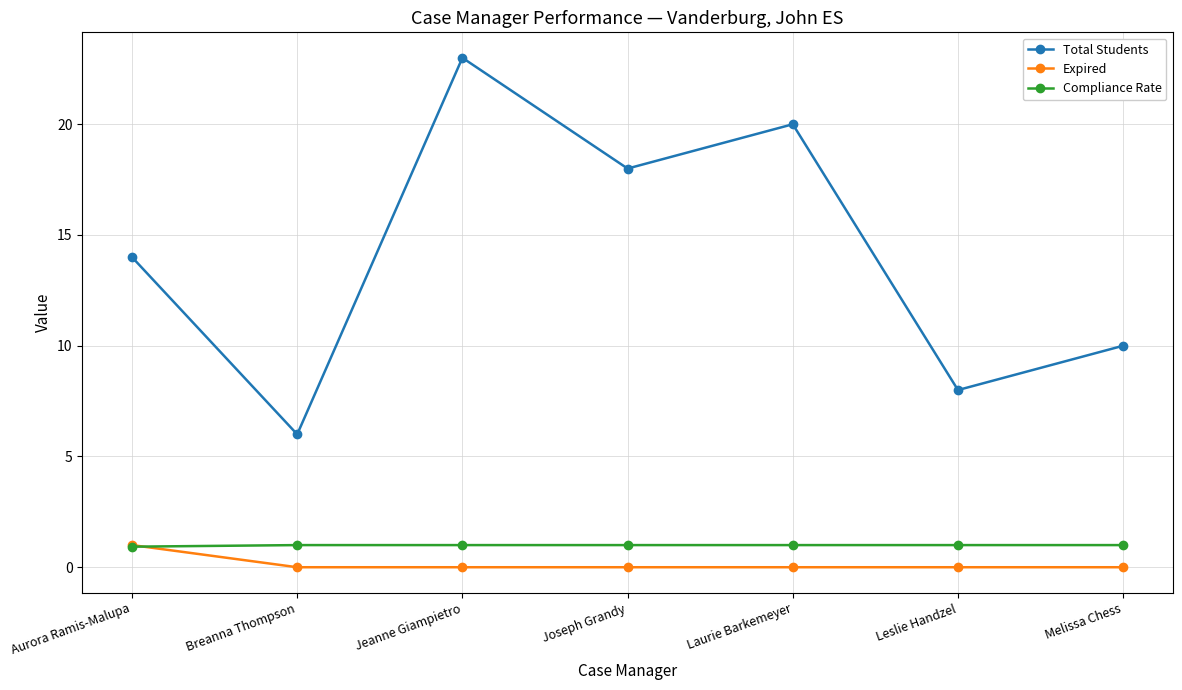

True or false: Total Students and Compliance Rate cross at least once.

False